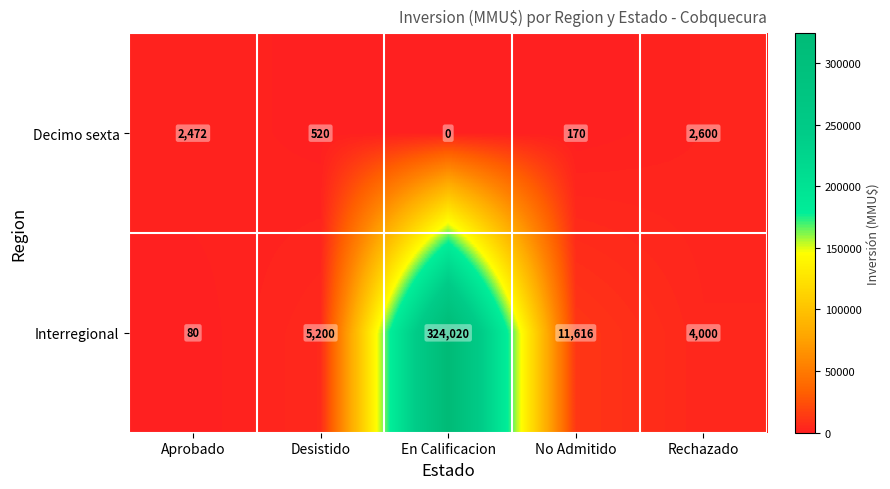

Which series changed the most between En Calificacion and Rechazado?

Interregional